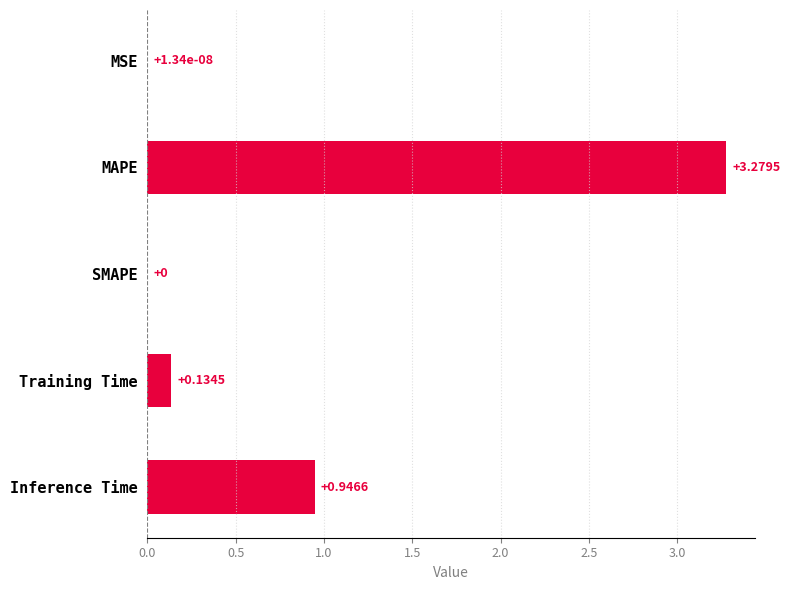

What is the sum of the values at Inference Time and MAPE?

4.2